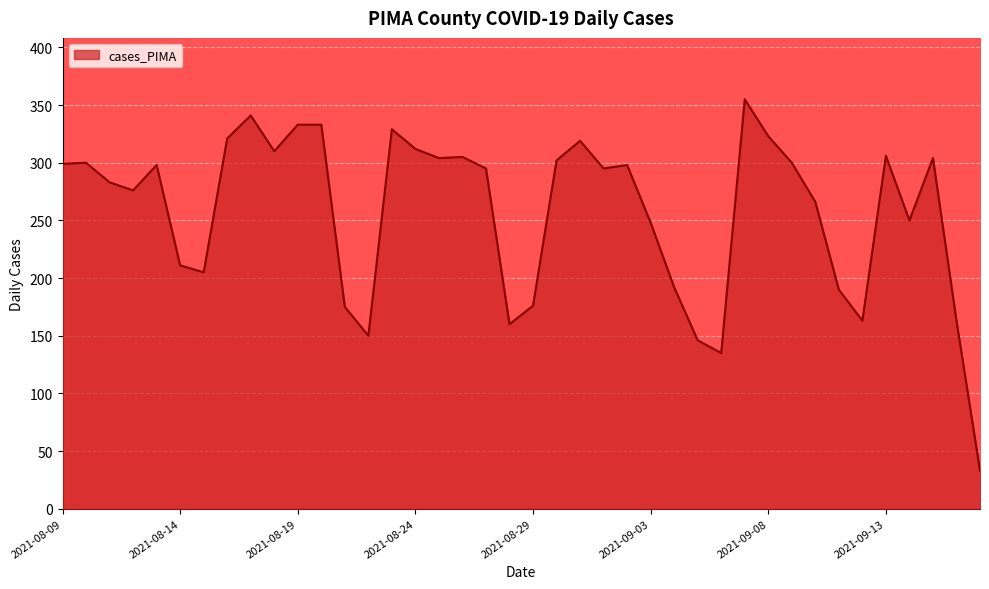

What is the minimum value shown in the chart?

33